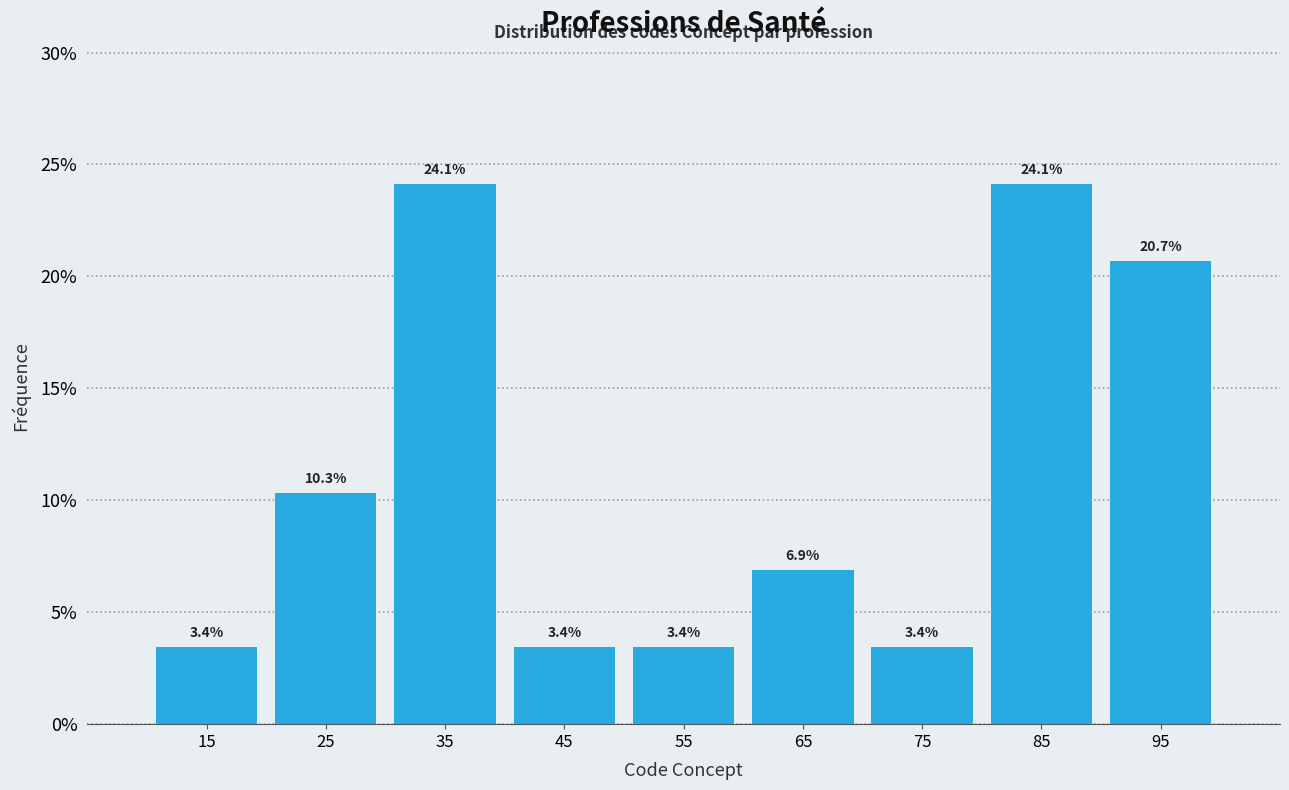

Reading left to right, transcribe this chart: for each bar, give the range it covers on the x-axis and its height.

10 to 20: 3.4
20 to 30: 10.3
30 to 40: 24.1
40 to 50: 3.4
50 to 60: 3.4
60 to 70: 6.9
70 to 80: 3.4
80 to 90: 24.1
90 to 100: 20.7